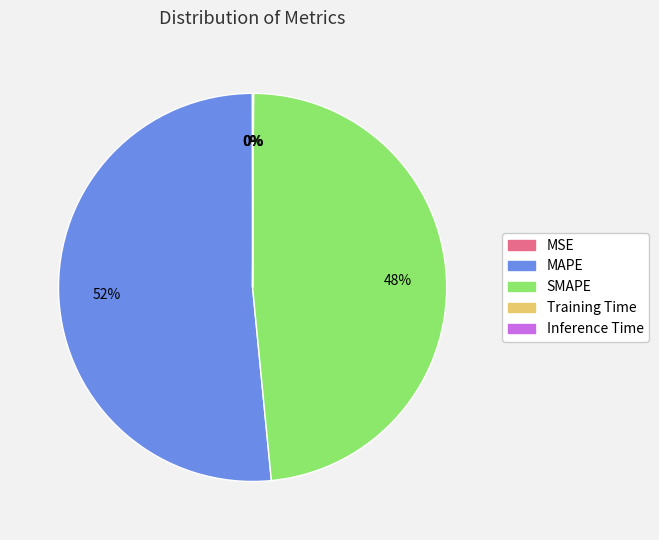

Is there any slice that represents more than half of the pie?

Yes